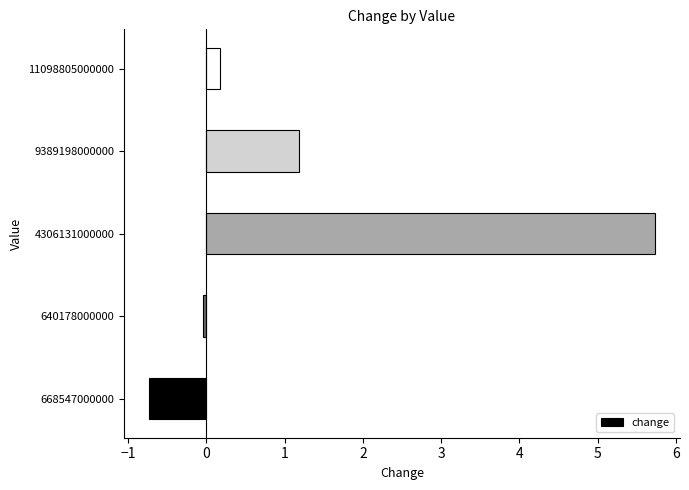

The value at 4306131000000 is 5.7. True or false?

True